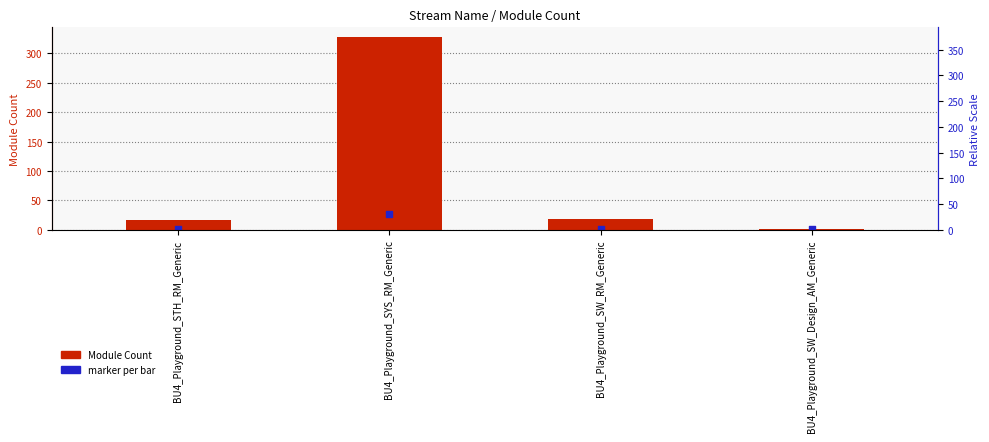

What are all the series names shown in the legend?

Module Count, marker per bar